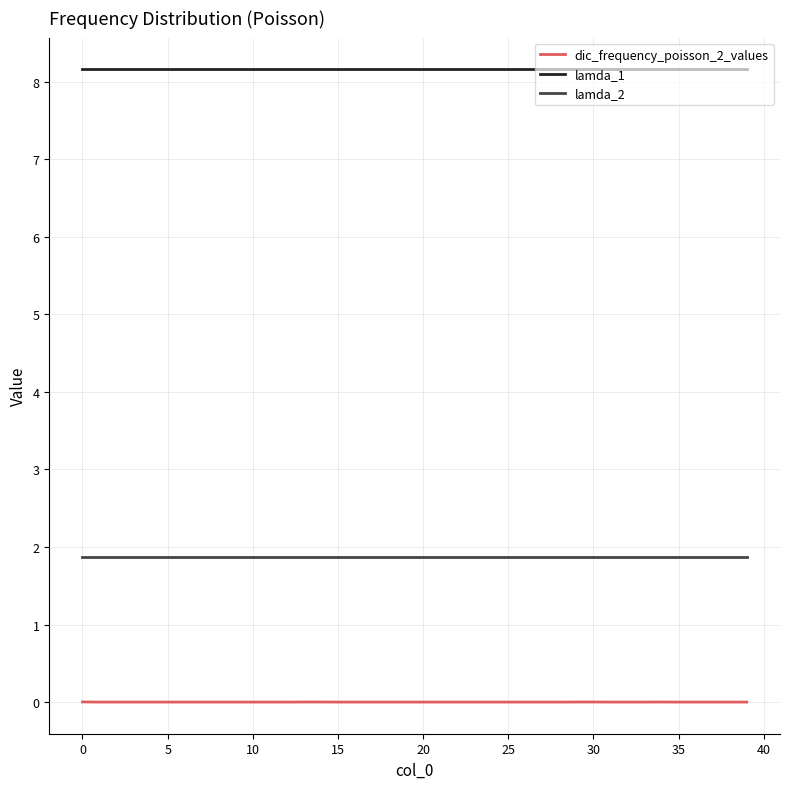

Which series has the largest total across all categories?

lamda_1